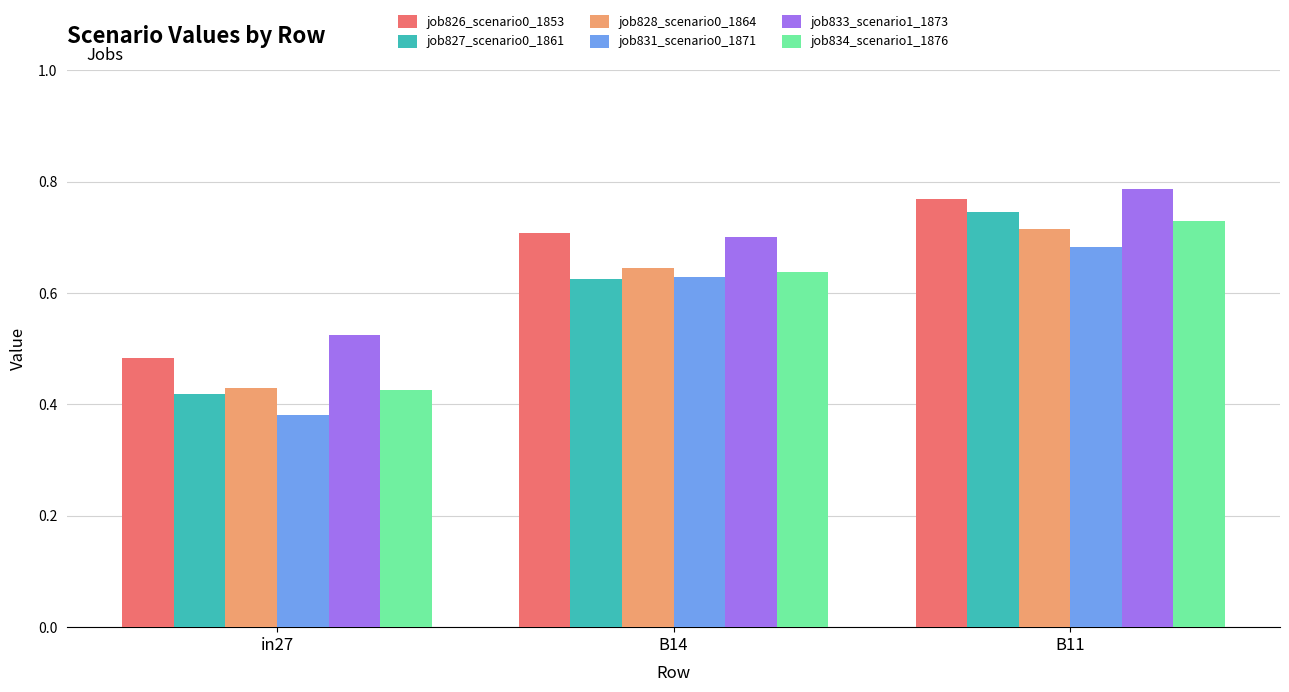

Rank the categories by job831_scenario0_1871 value from lowest to highest.

in27, B14, B11